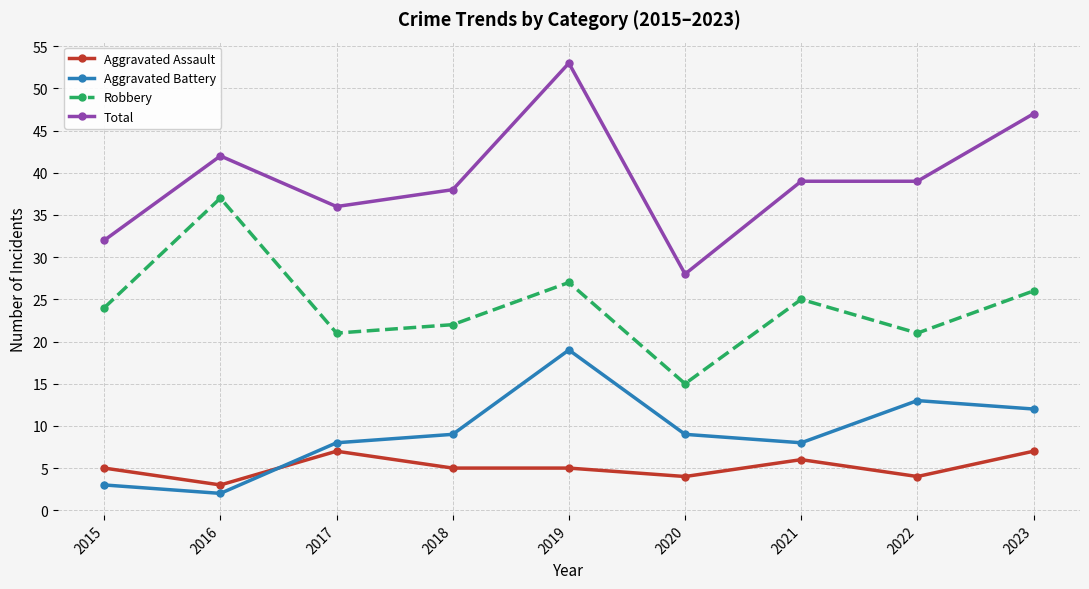

At which label does Total first exceed 39?

2016